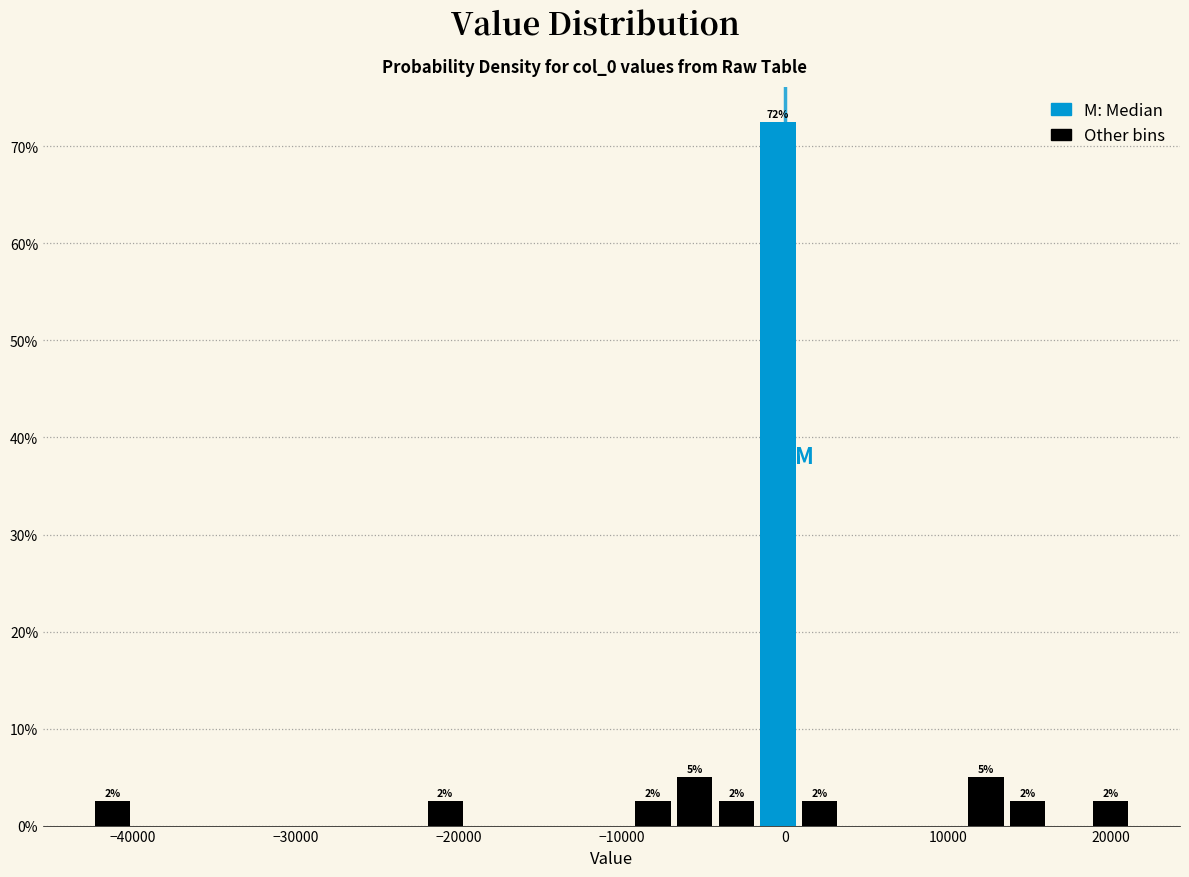

Around what value on the x-axis is the tallest bar? Give the approximate position of its centre, as read against the axis.

0